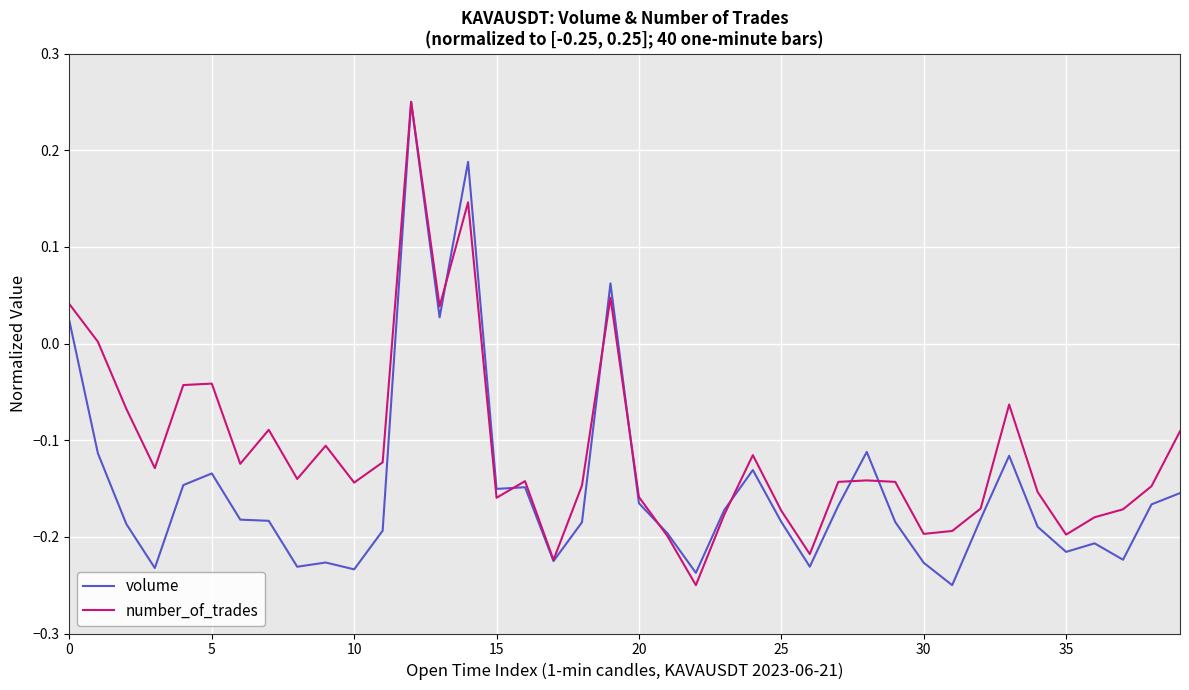

List the series in order of their overall mean, lowest first.

volume, number_of_trades